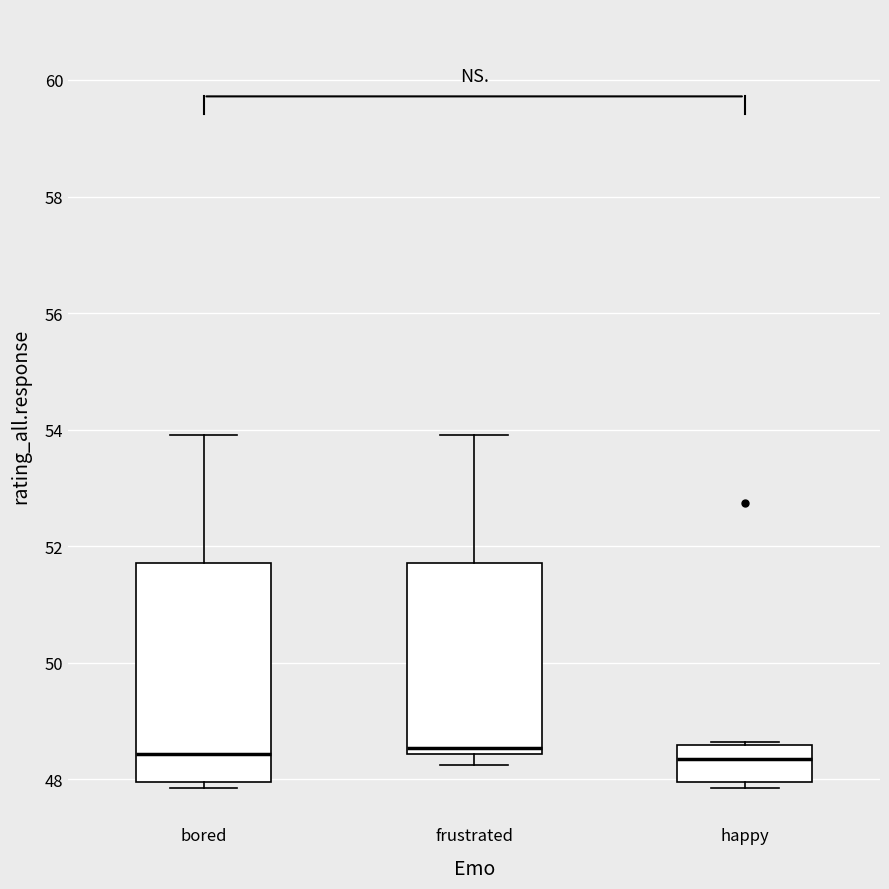

Comparing the boxes themselves (not the whiskers), which one is the tallest?

bored